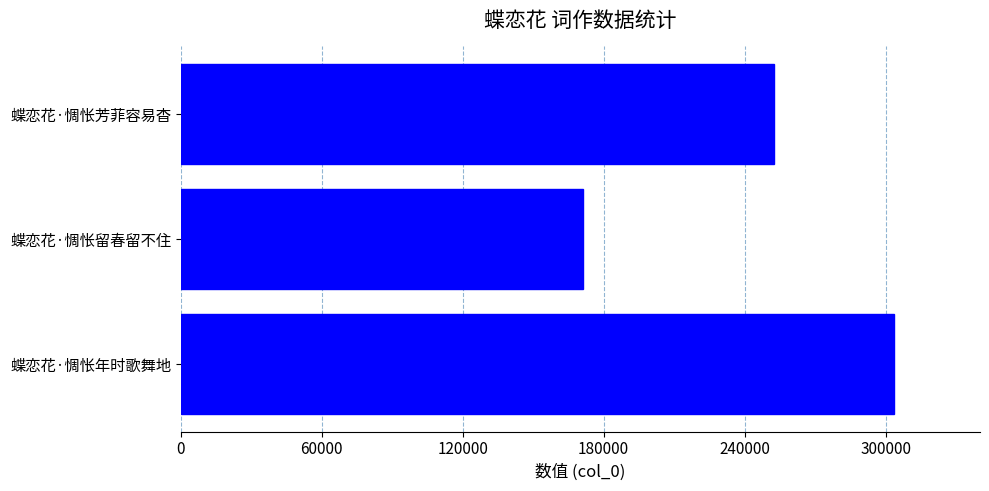

At which category does the chart reach its minimum across all series?

蝶恋花·惆怅留春留不住